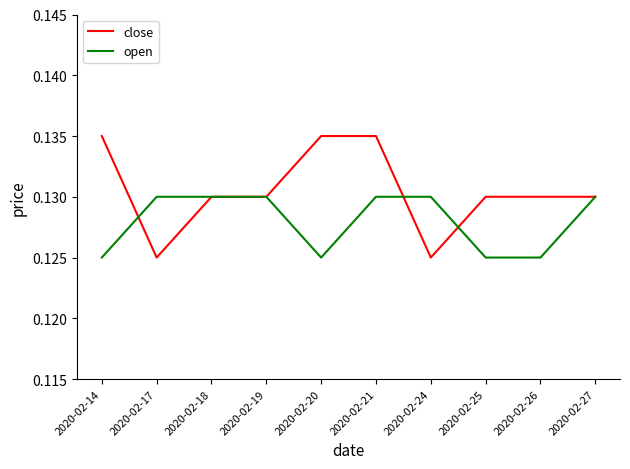

Between which two adjacent categories do open and close first intersect?

2020-02-14 and 2020-02-17